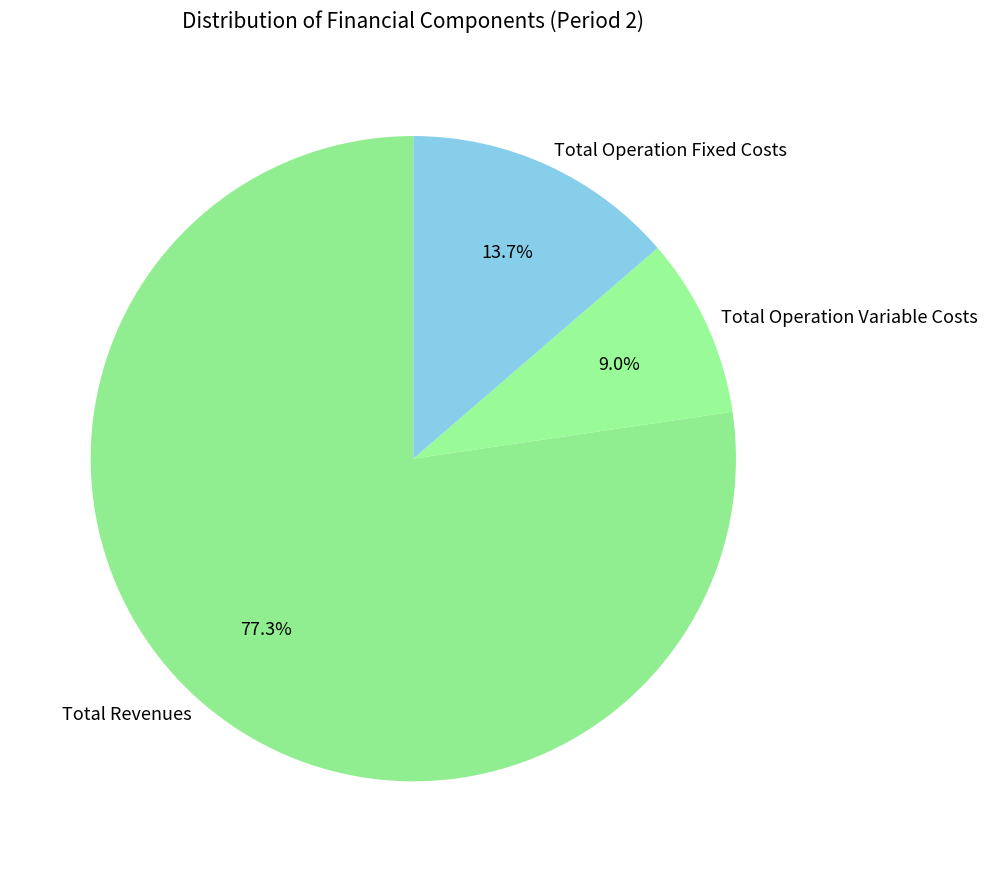

Which has a higher value, Total Operation Fixed Costs or Total Revenues?

Total Revenues